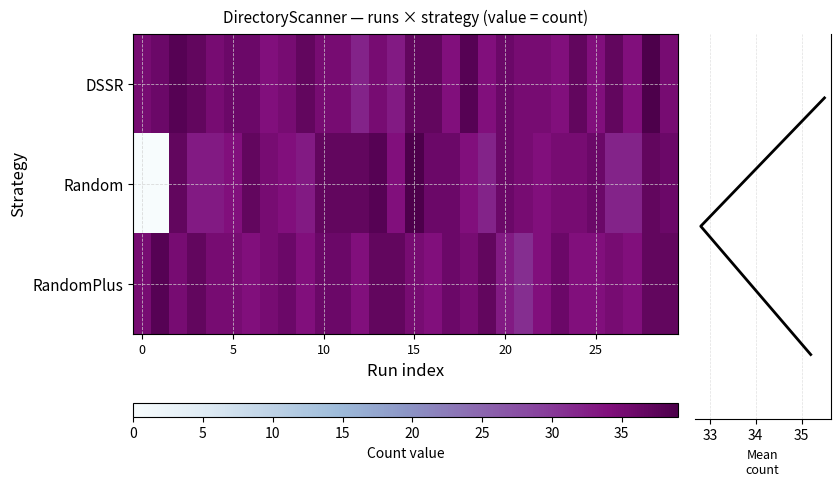

What value does the DSSR series have at 13?

35